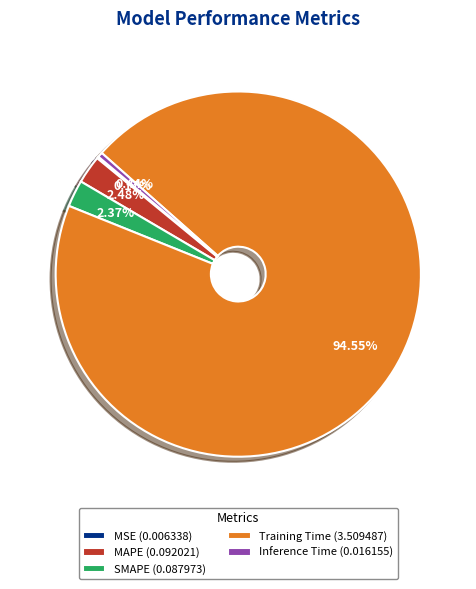

Do MAPE (0.092021) and Training Time (3.509487) together represent more than half of the pie?

Yes